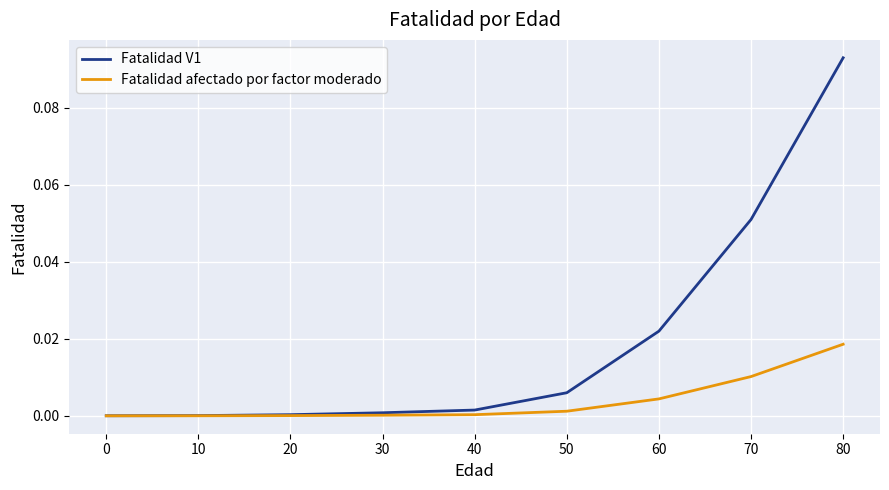

The value of Fatalidad afectado por factor moderado at 70 is 0.0. True or false?

True